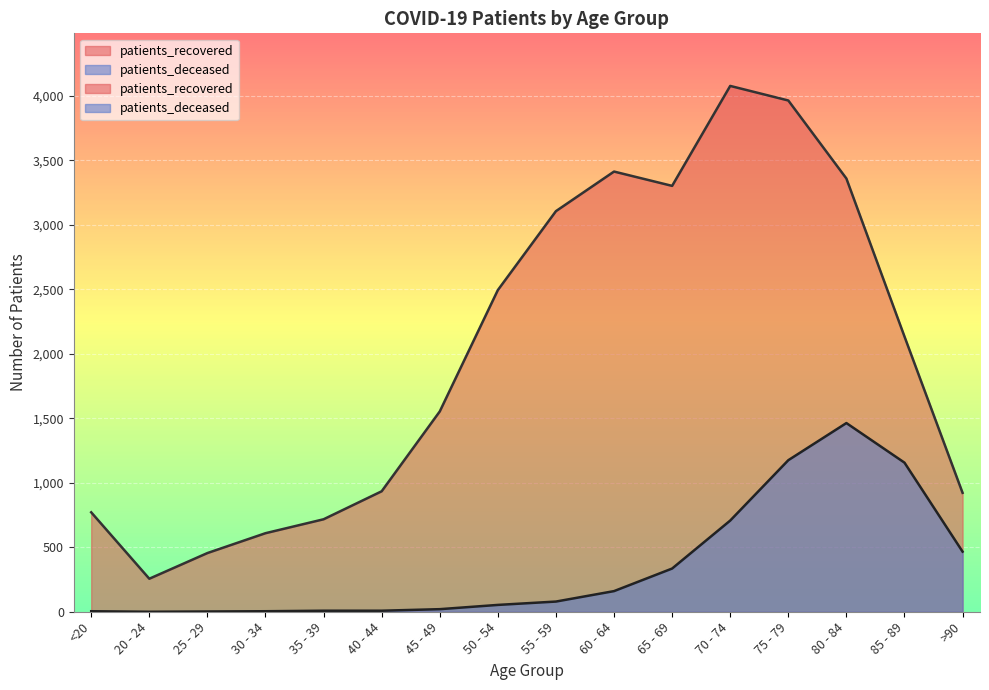

At which category is the sum across all series the highest?

75 - 79